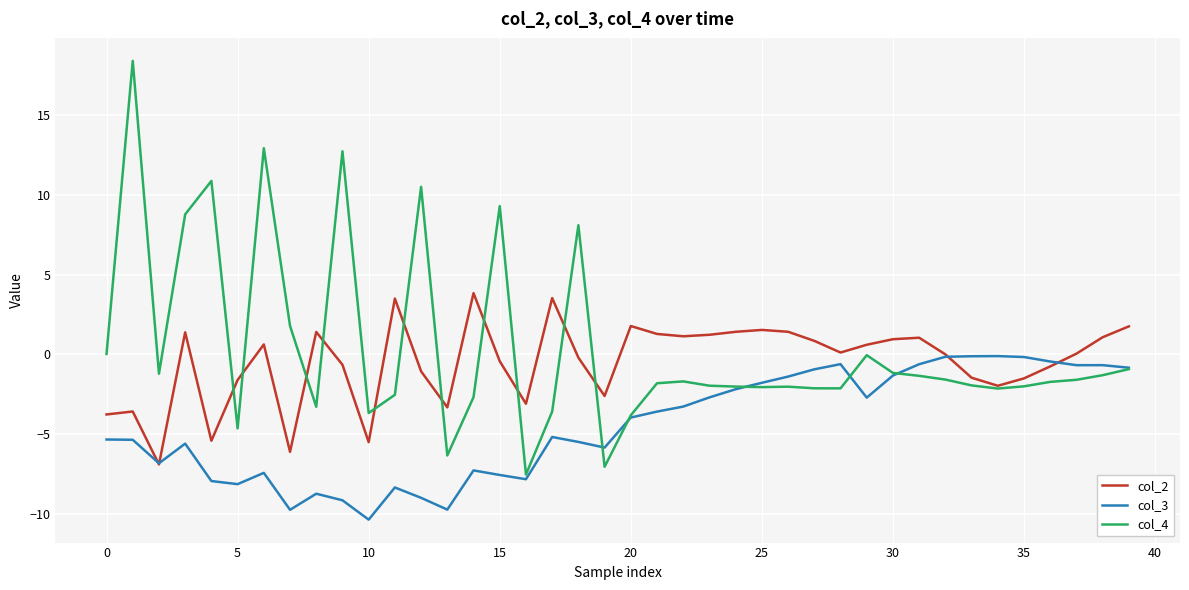

What is the smallest value displayed?

-10.4